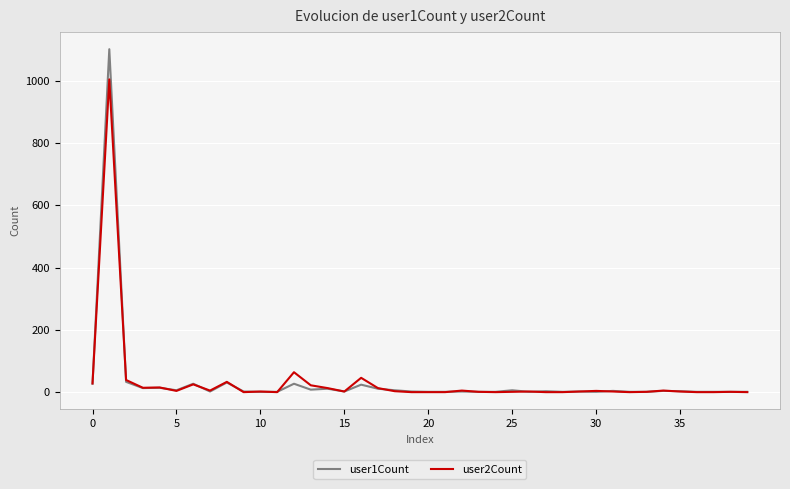

What is the greatest value displayed?

1102